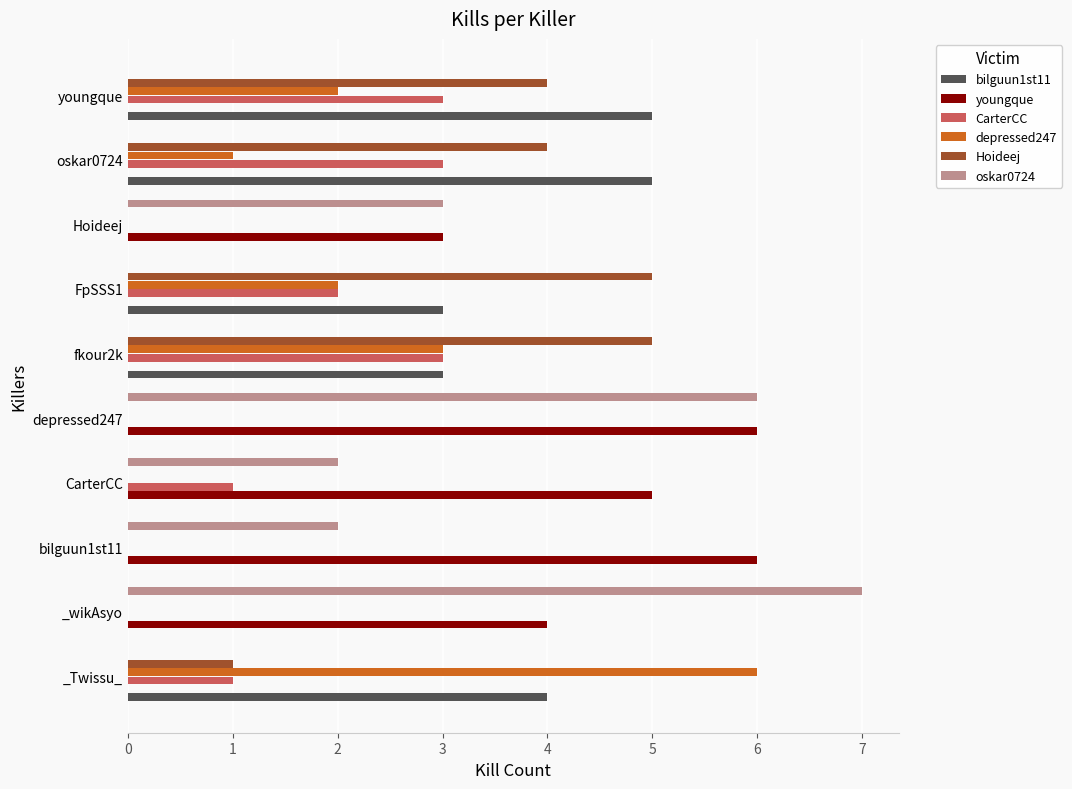

What value does the Hoideej series have at oskar0724?

4